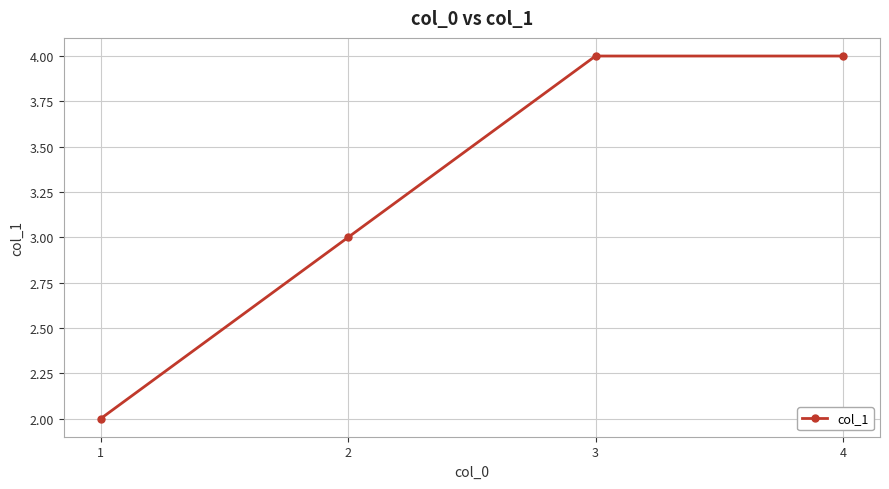

What is the greatest value displayed?

4